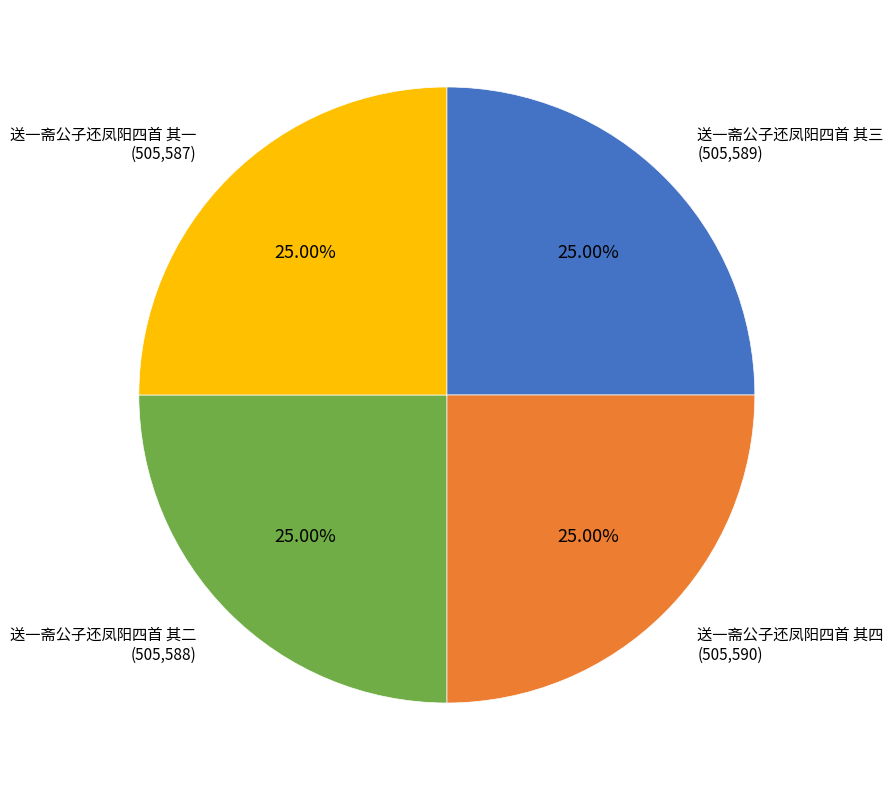

Count the number of slices in the pie.

4